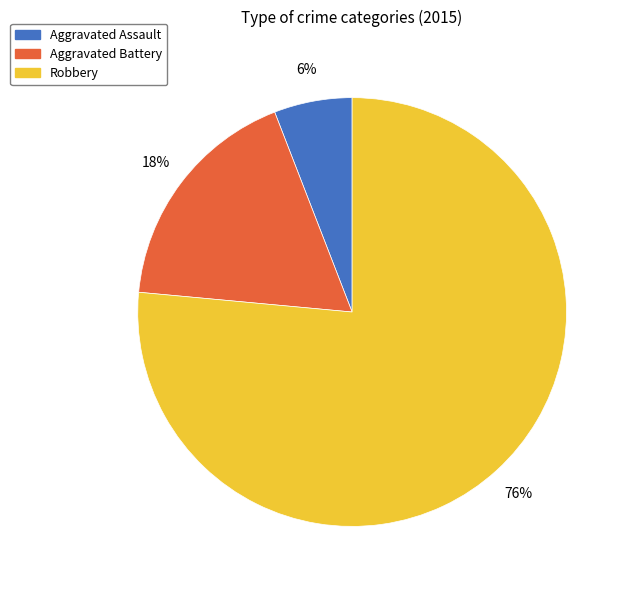

Is there any slice that represents more than half of the pie?

Yes